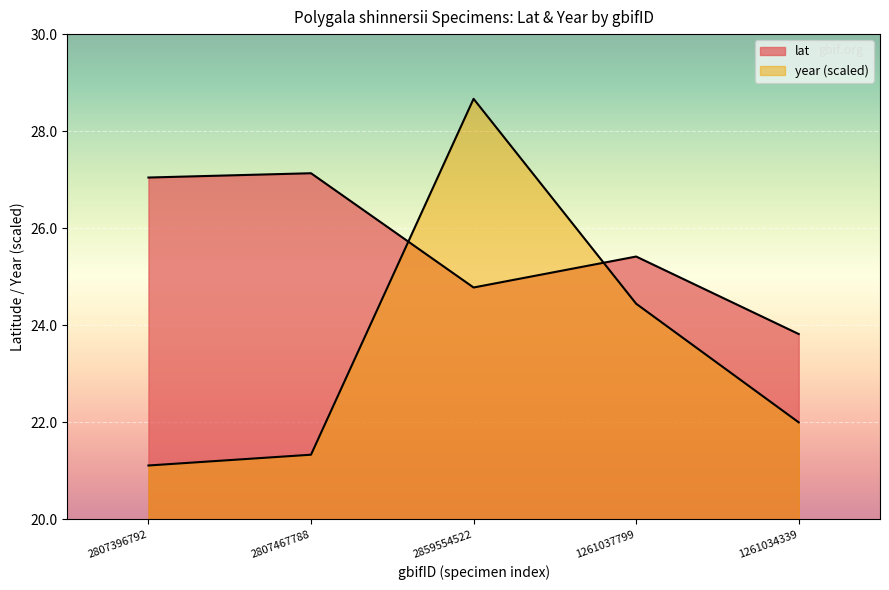

What is the average value of the year series?

23.5